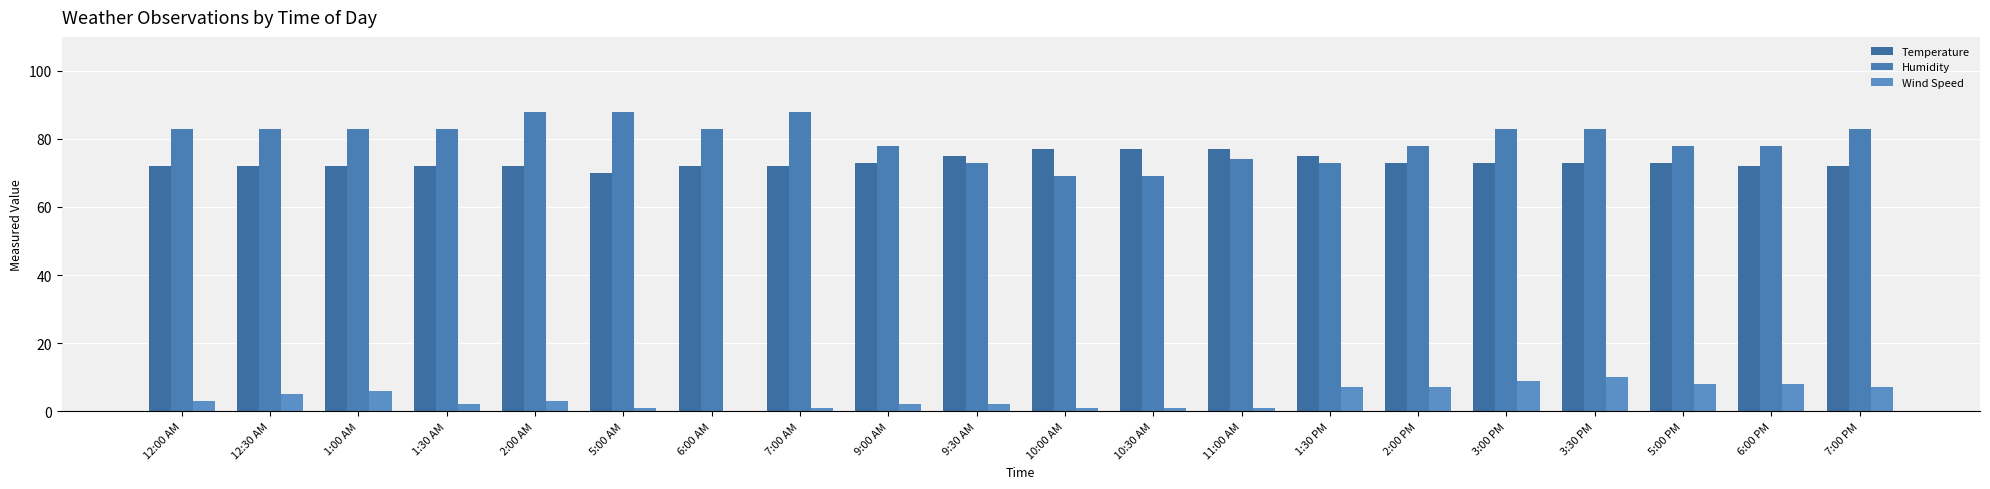

What is the total value across all series at 7:00 PM?

162